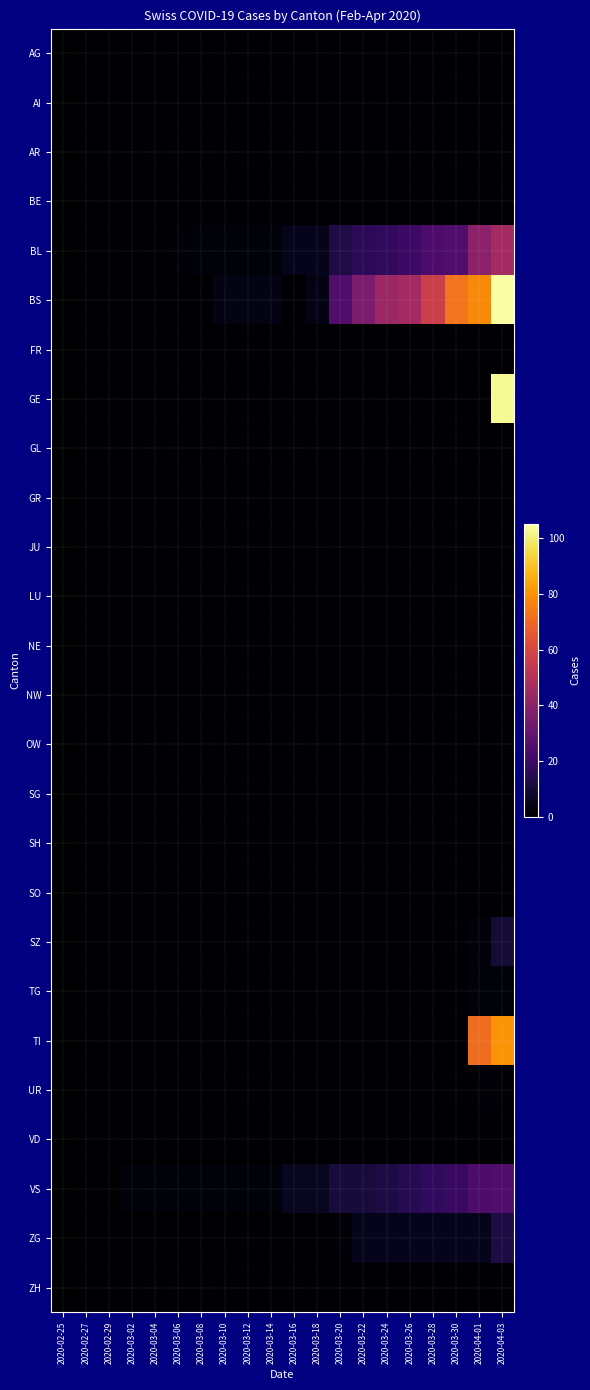

Rank the series by their maximum value, from highest to lowest.

BS, GE, TI, BL, VS, ZG, SZ, TG, UR, AG, AI, AR, BE, FR, GL, GR, JU, LU, NE, NW, OW, SG, SH, SO, VD, ZH